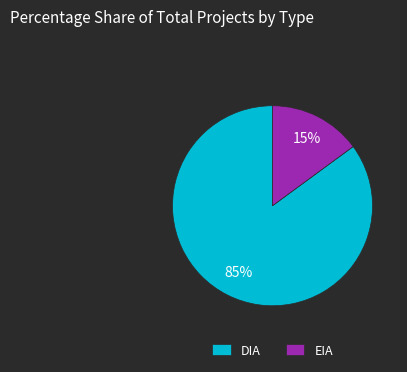

Does EIA account for over 50% of the chart?

No